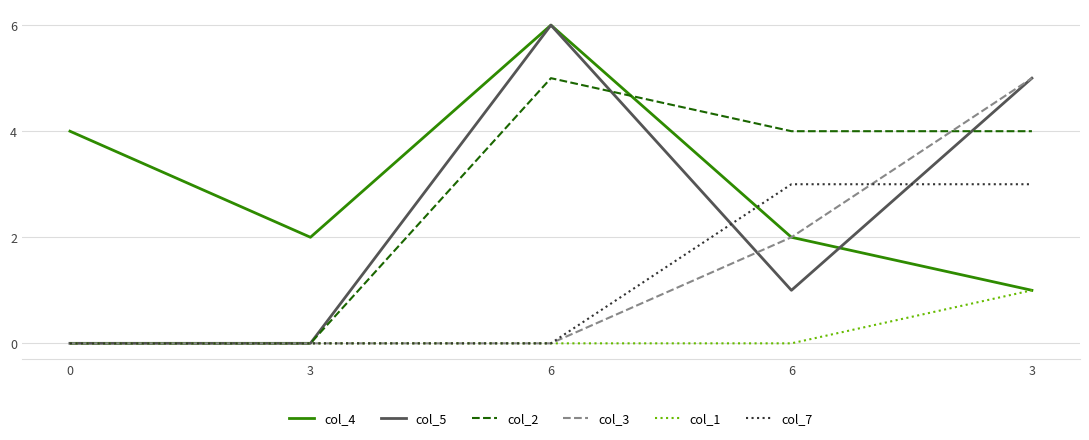

In col_5, how many points are lower than both neighbors (excluding endpoints)?

1